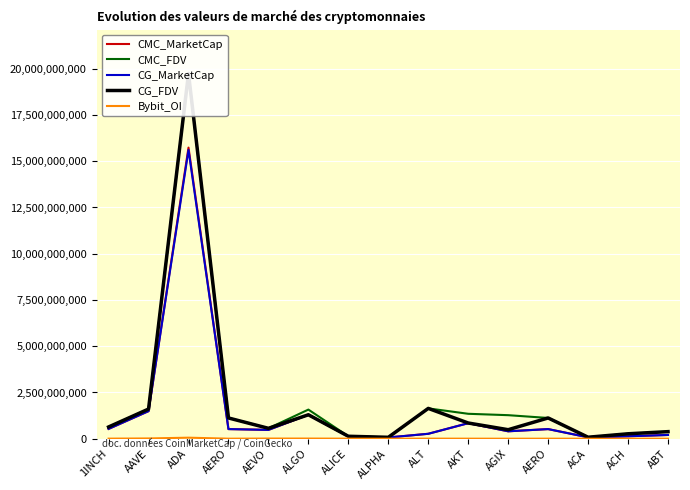

What is the difference between the highest and lowest values at AGIX?

1272757678